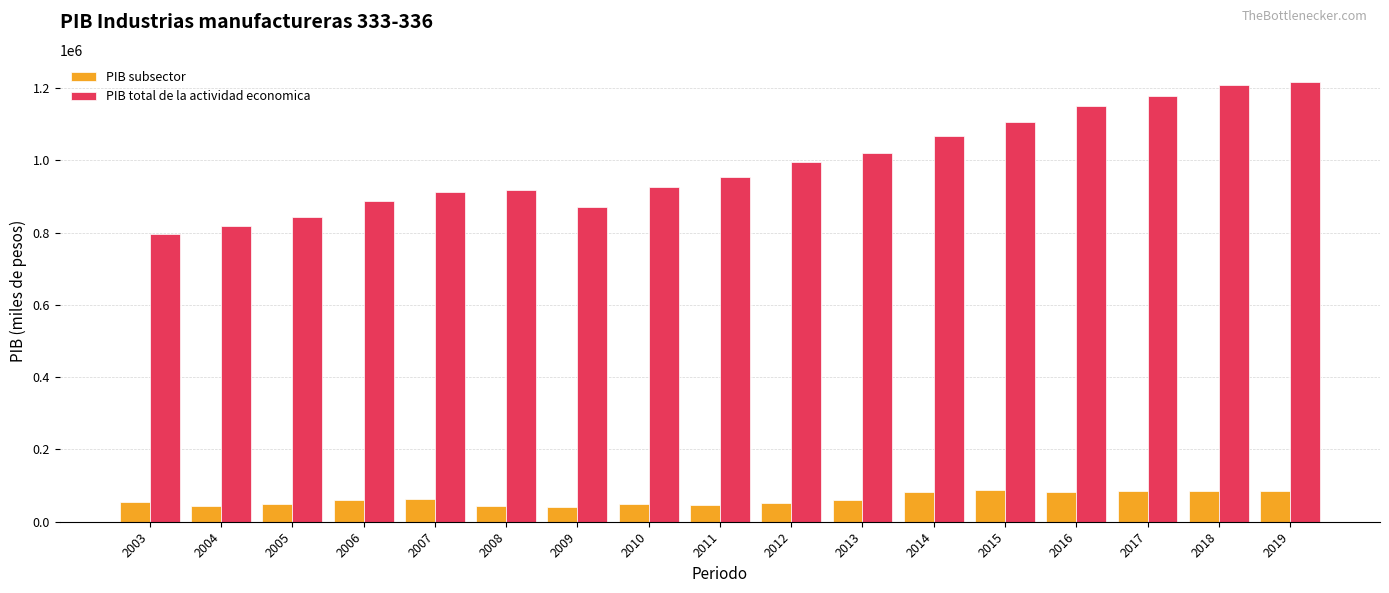

At how many categories does at least one series exceed 249929?

17